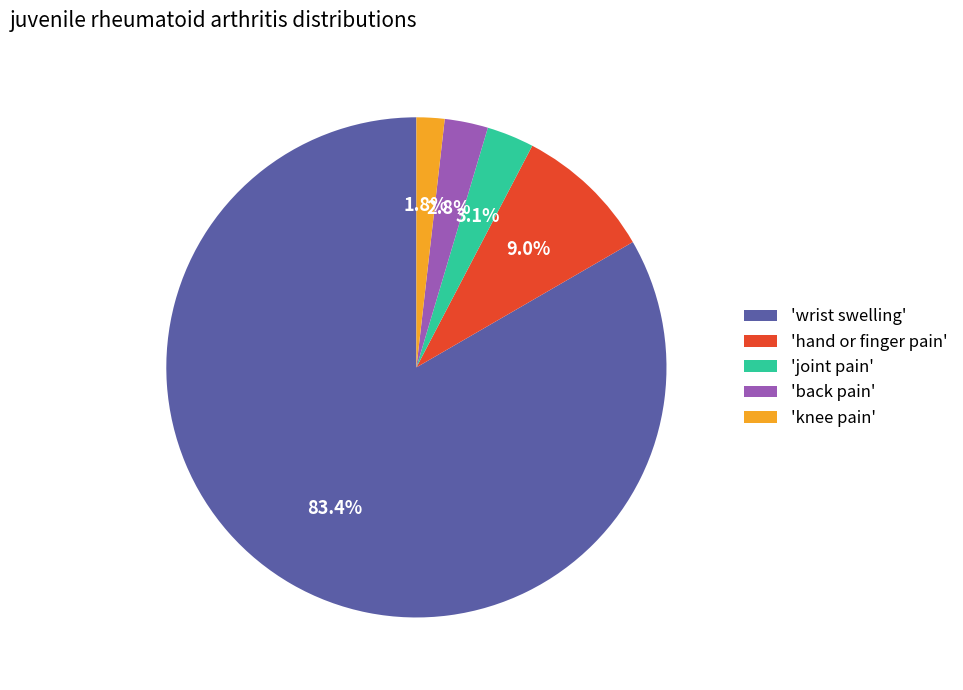

Is there a majority slice in this chart?

Yes